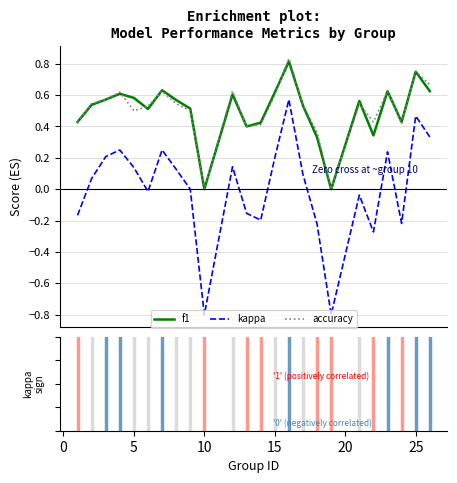

Which series has the largest range (max minus min)?

kappa